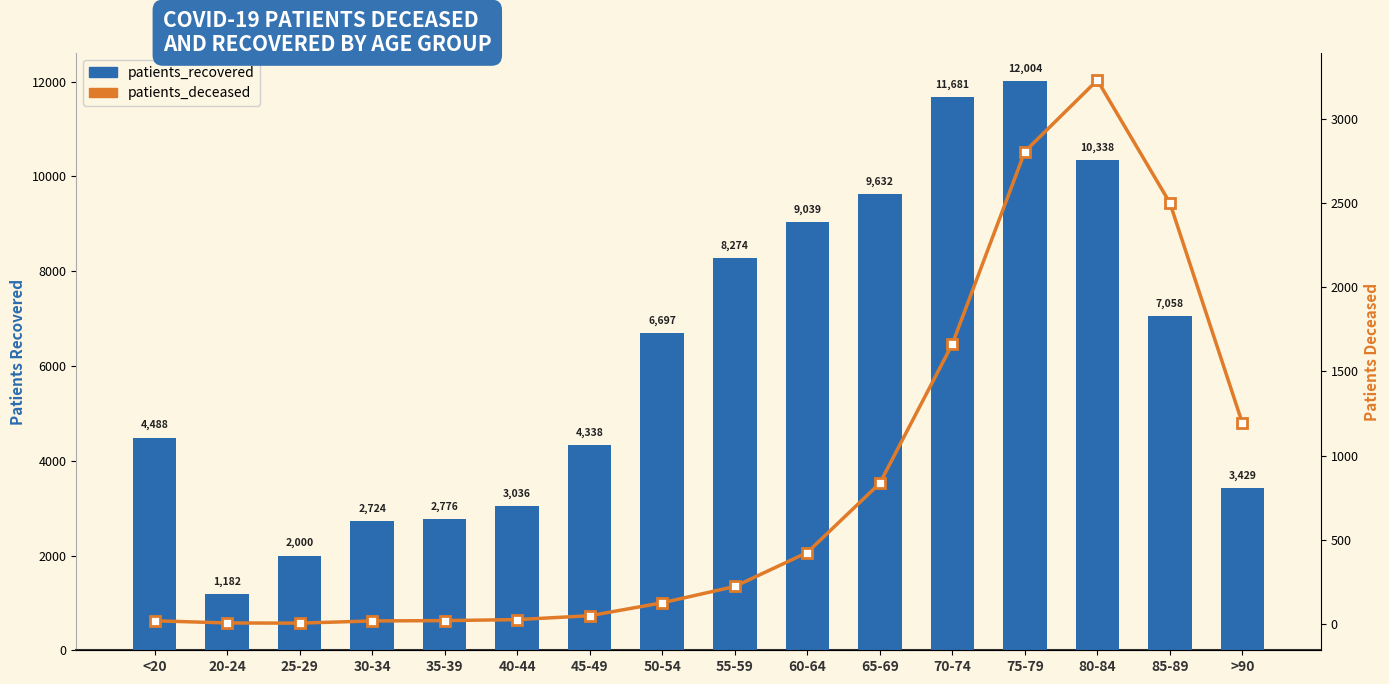

List the series in order of their overall mean, lowest first.

patients_deceased, patients_recovered